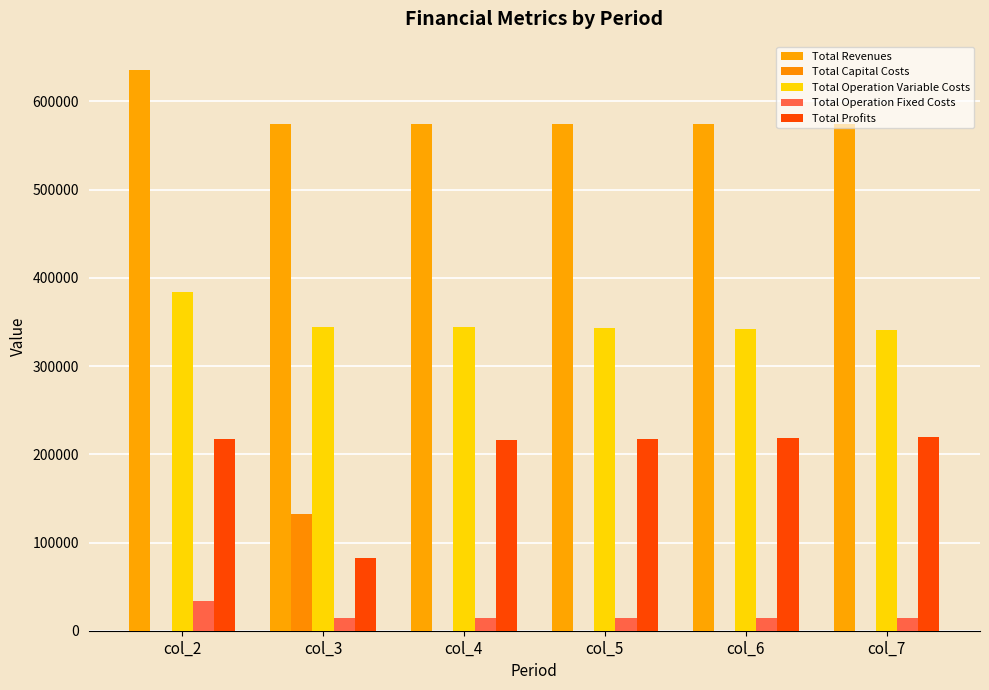

How many series are shown in this chart?

5